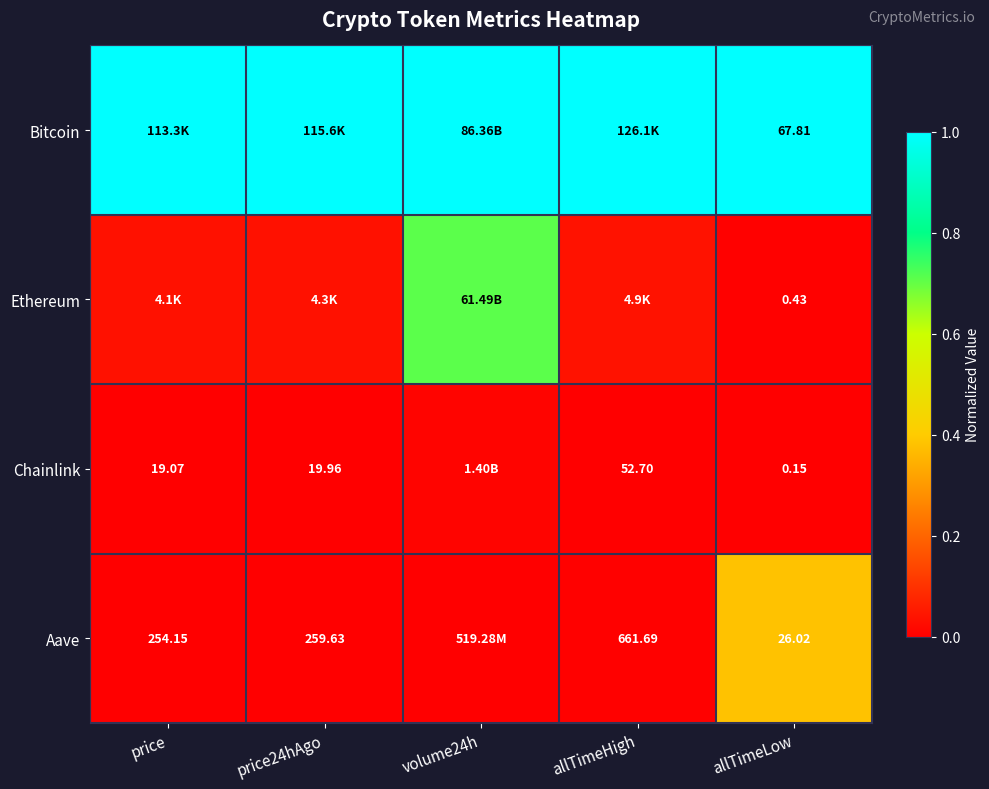

What is the total value across all series at volume24h?

1.7